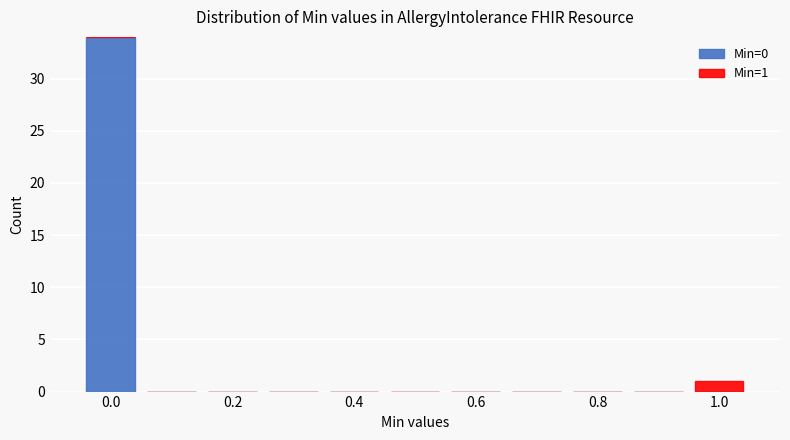

Which range on the x-axis has the tallest stacked bar (by total height)?

-0.05 to 0.05